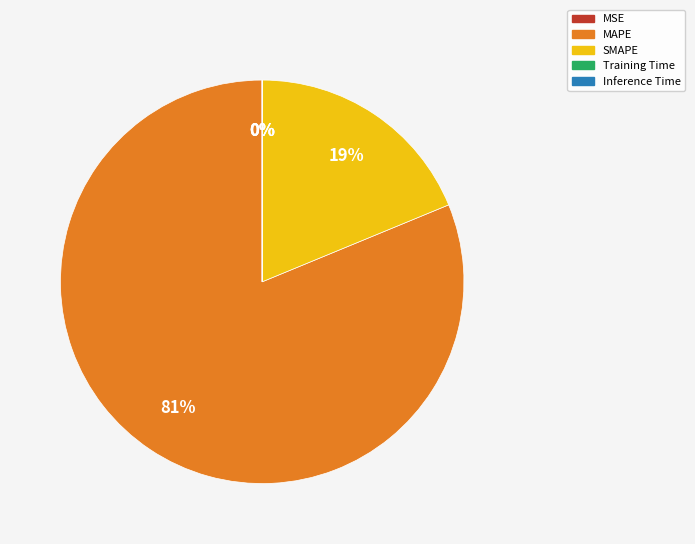

To the nearest percent, what portion does MAPE represent?

81%